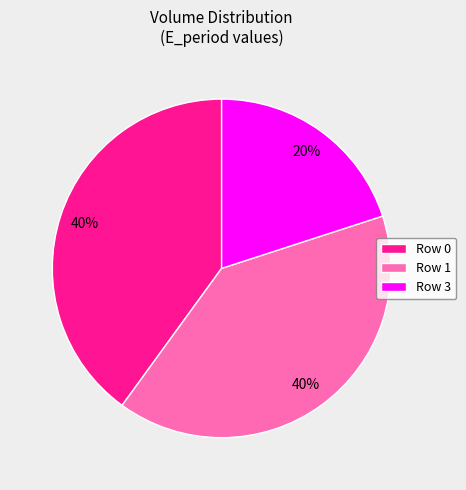

Does any single category account for the majority?

No